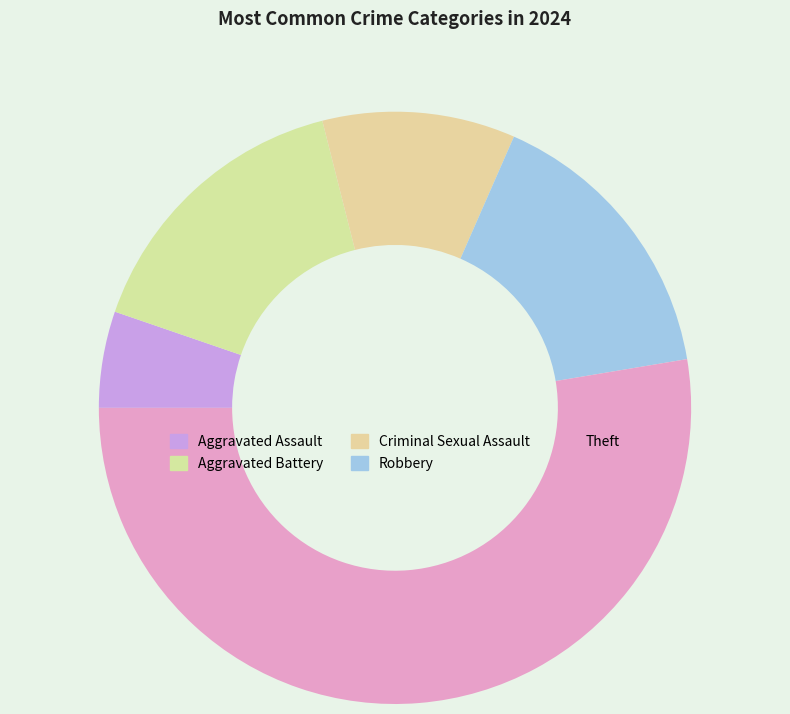

Is the sum of Criminal Sexual Assault and Aggravated Assault greater than half?

No